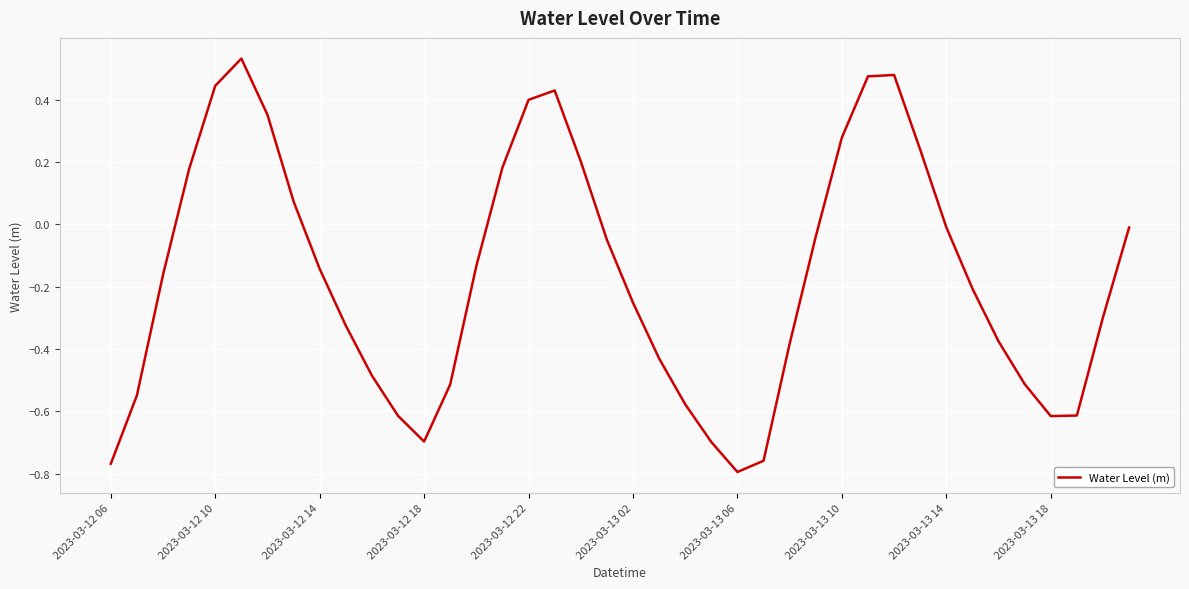

How many values are below zero?

27